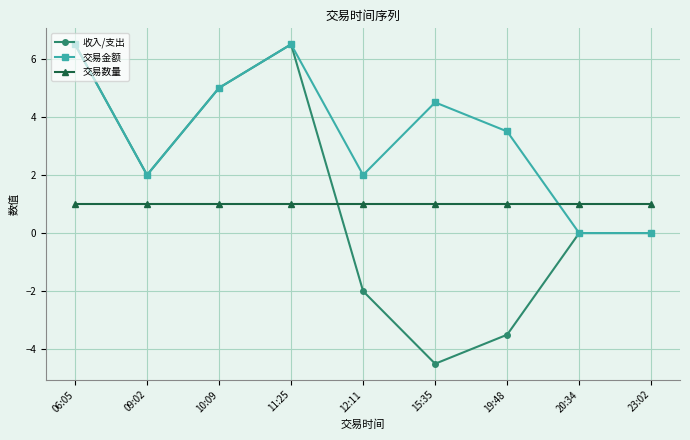

Is it true that 交易数量 equals 0.2 at 12:11?

False